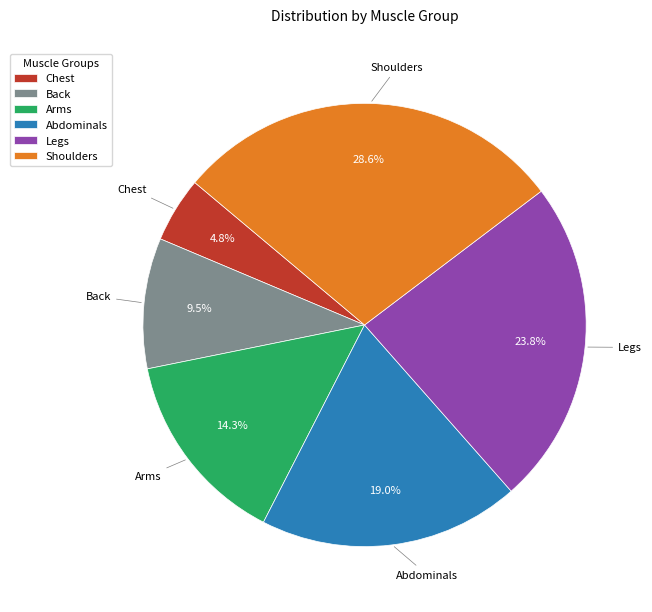

How many slices are in this pie chart?

6